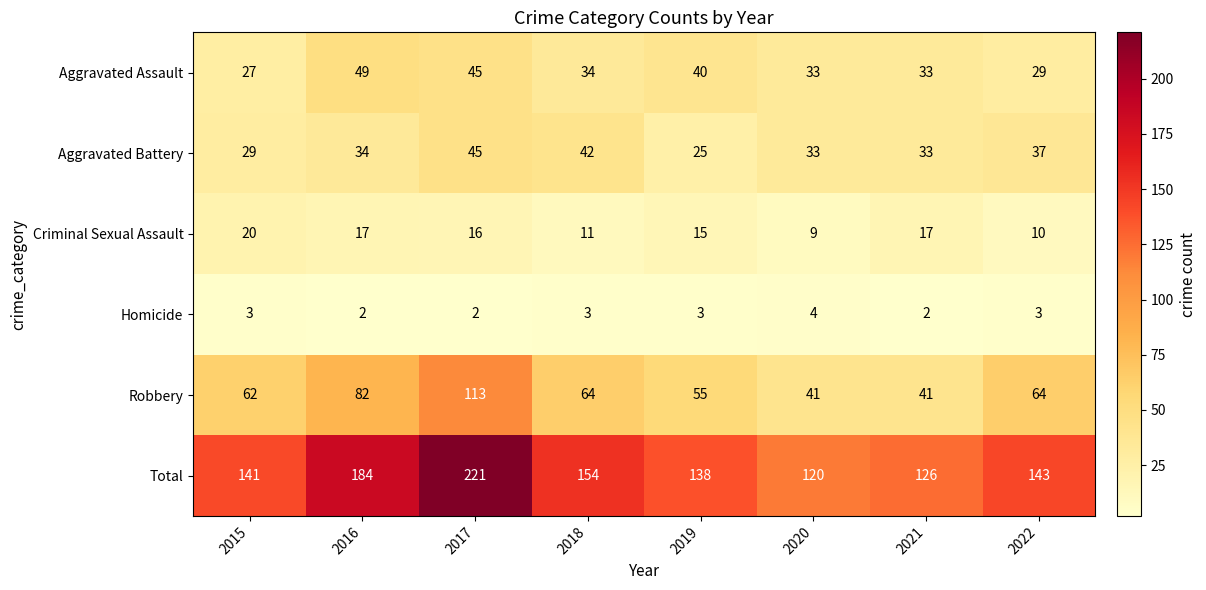

At which category is the sum across all series the highest?

2017